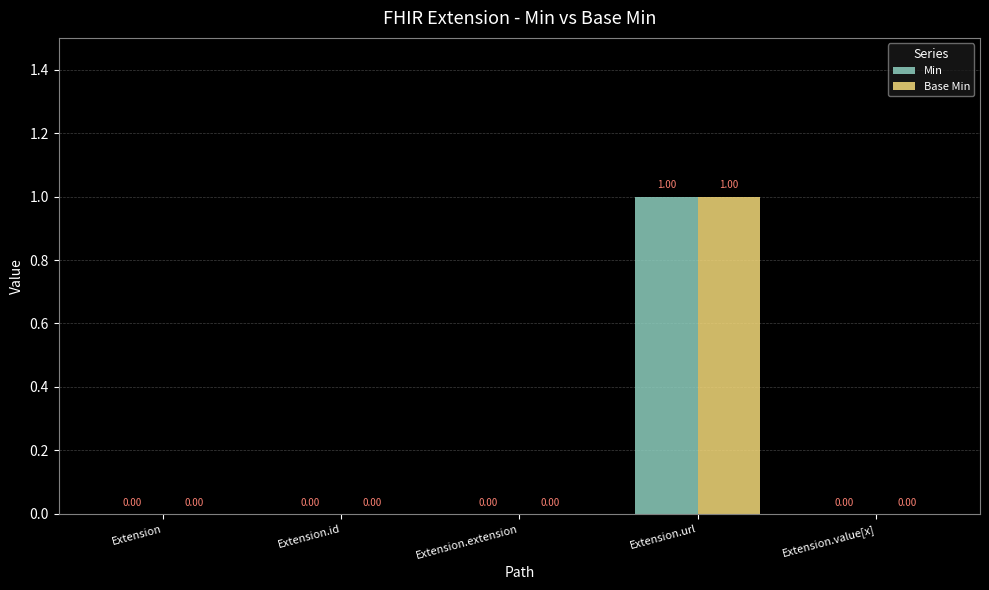

Reading right to left, transcribe all the data shown in this chart.

Min: Extension.value[x]=0	Extension.url=1	Extension.extension=0	Extension.id=0	Extension=0
Base Min: Extension.value[x]=0	Extension.url=1	Extension.extension=0	Extension.id=0	Extension=0